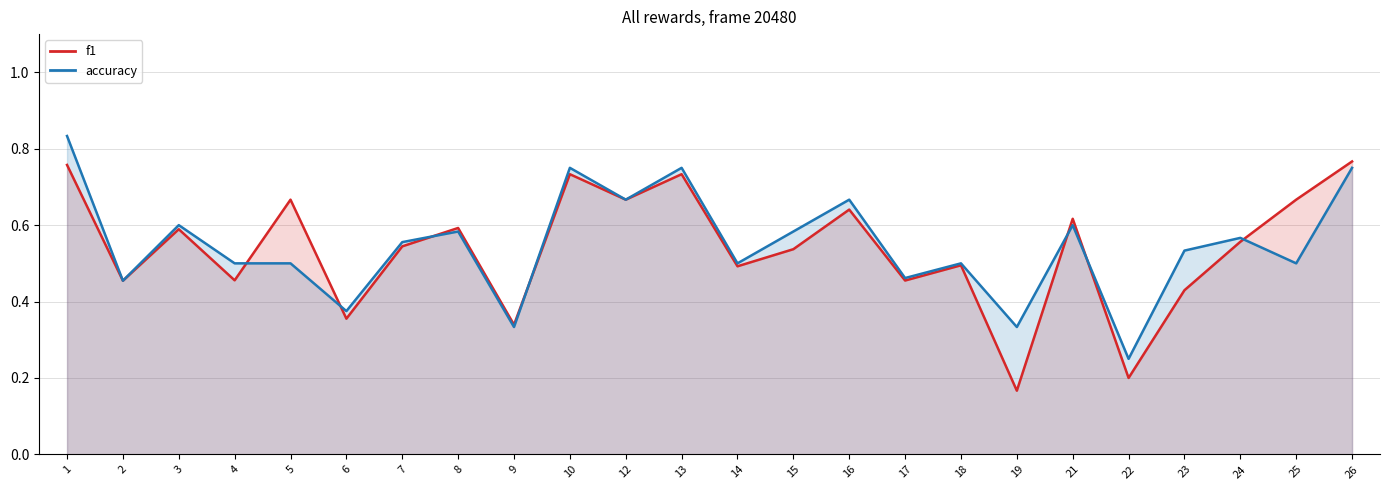

What is the average value of the accuracy series?

0.5